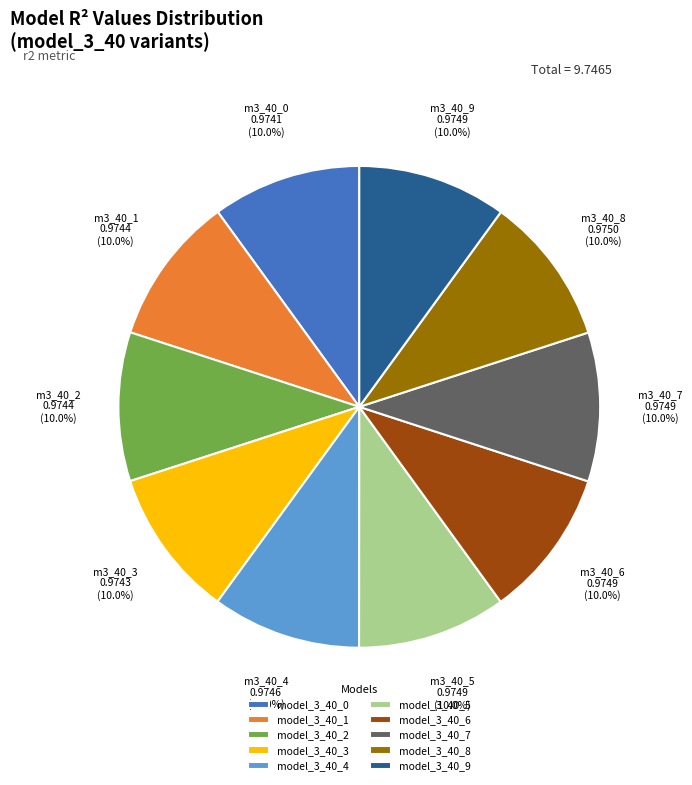

The model_3_40_2 slice represents 1% of the pie. True or false?

False